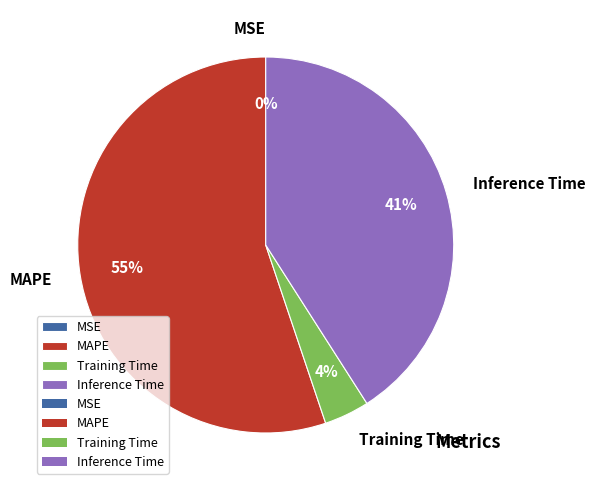

Is MAPE the majority of the pie?

Yes